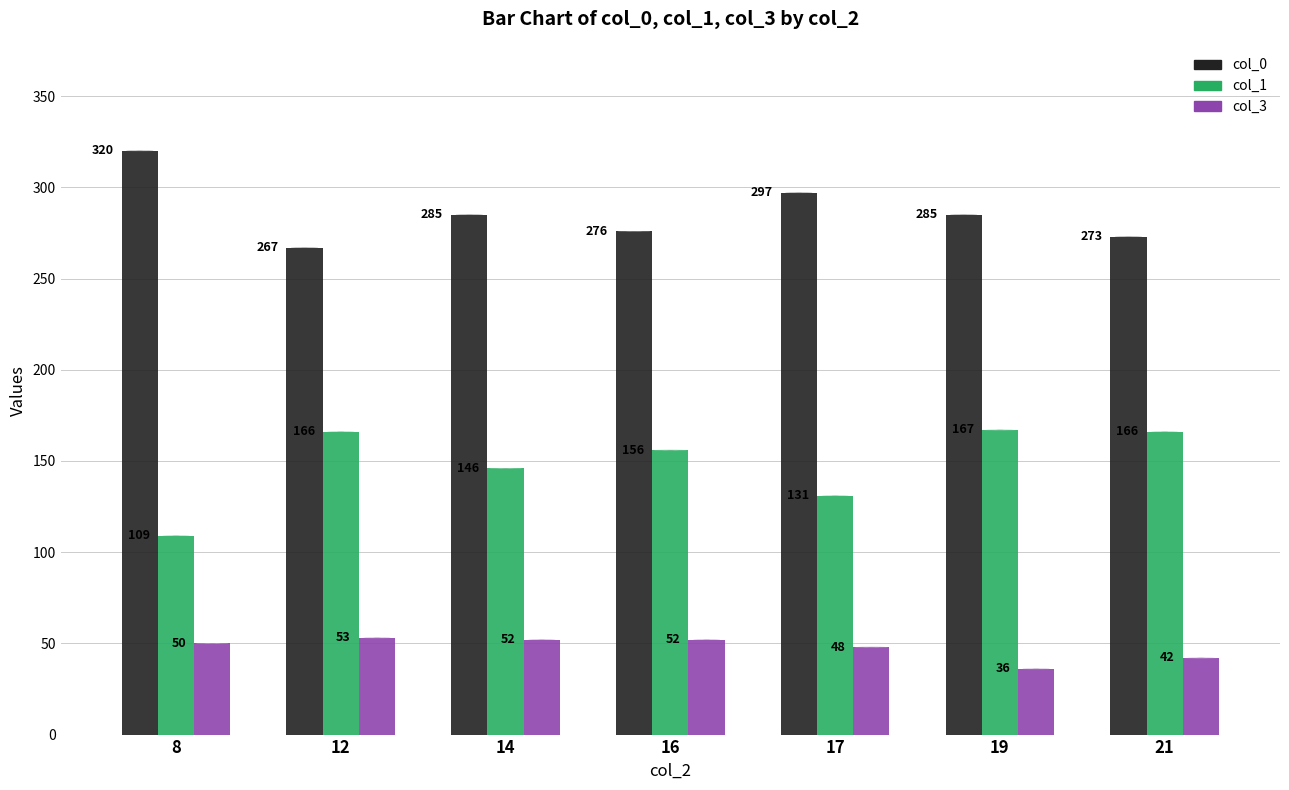

Read the col_1 value at 21.

166